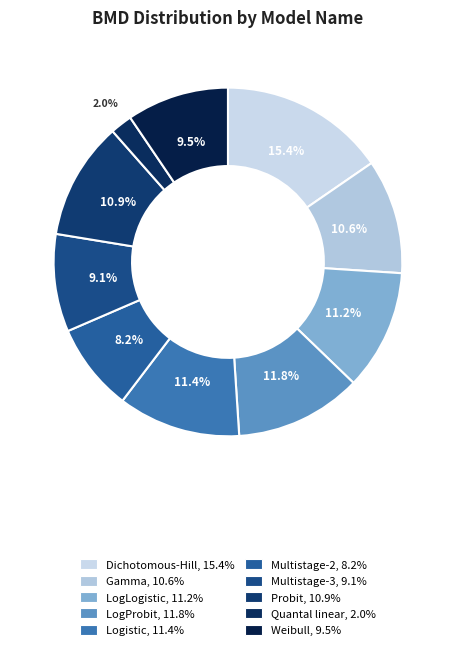

Between Quantal linear and LogProbit, which is larger?

LogProbit